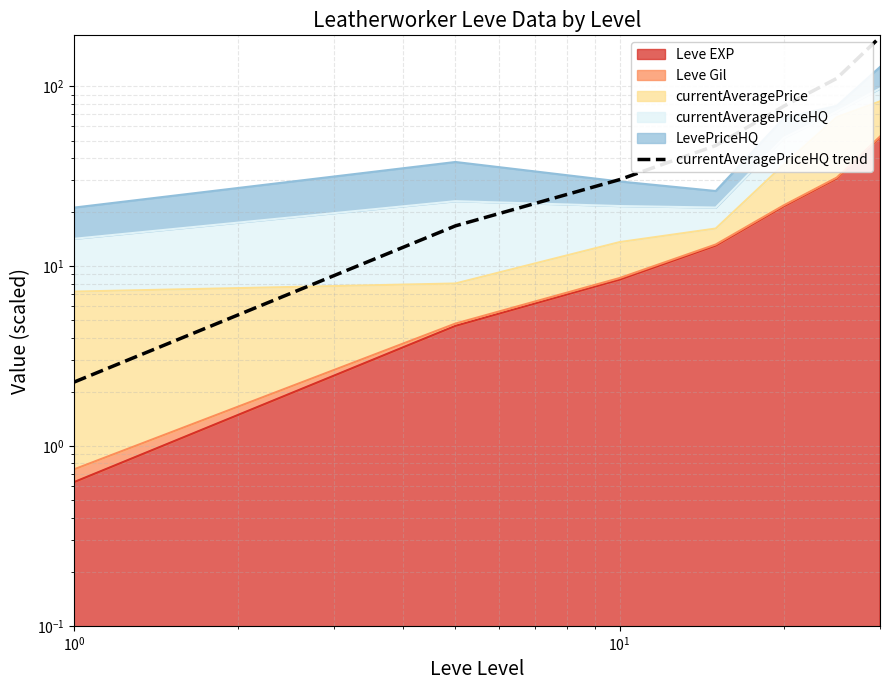

Does the chart display data point markers on the line(s)?

No